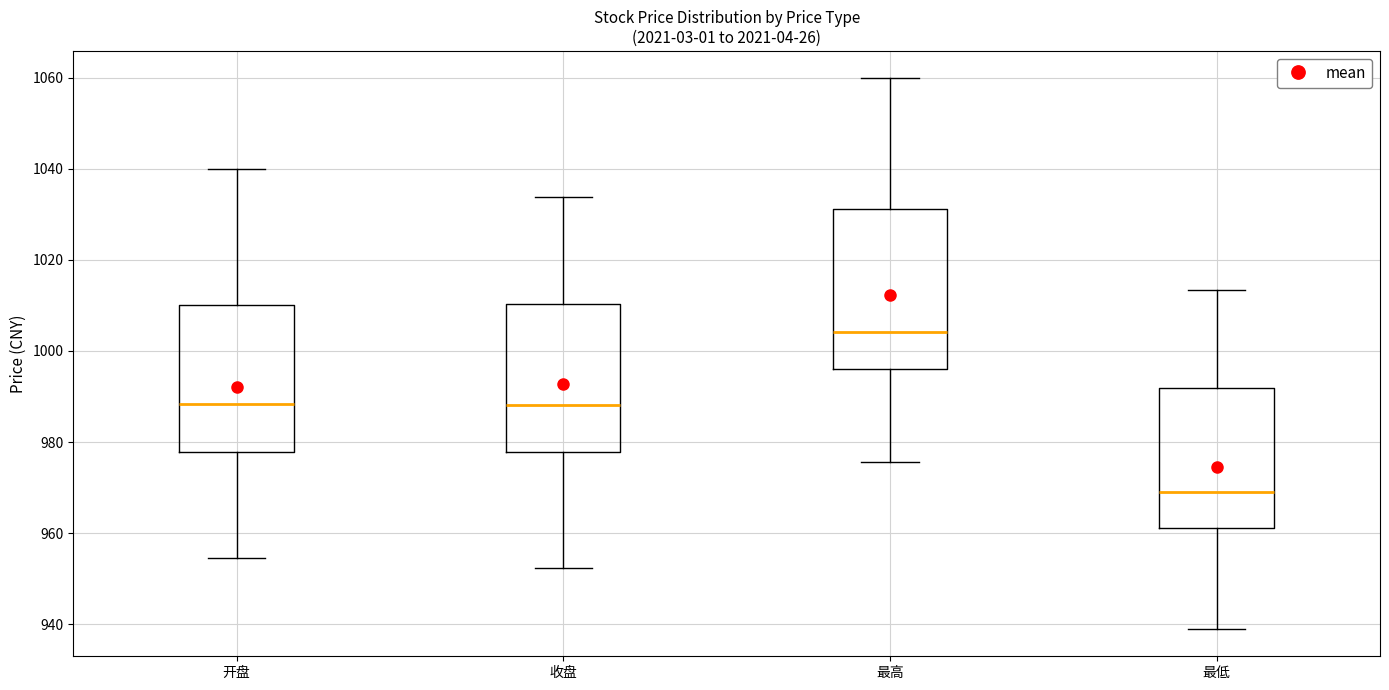

Where is the lower edge of the box for 收盘 on the y-axis? The values are not printed on the chart, so give them approximately, as read against the axis.

978